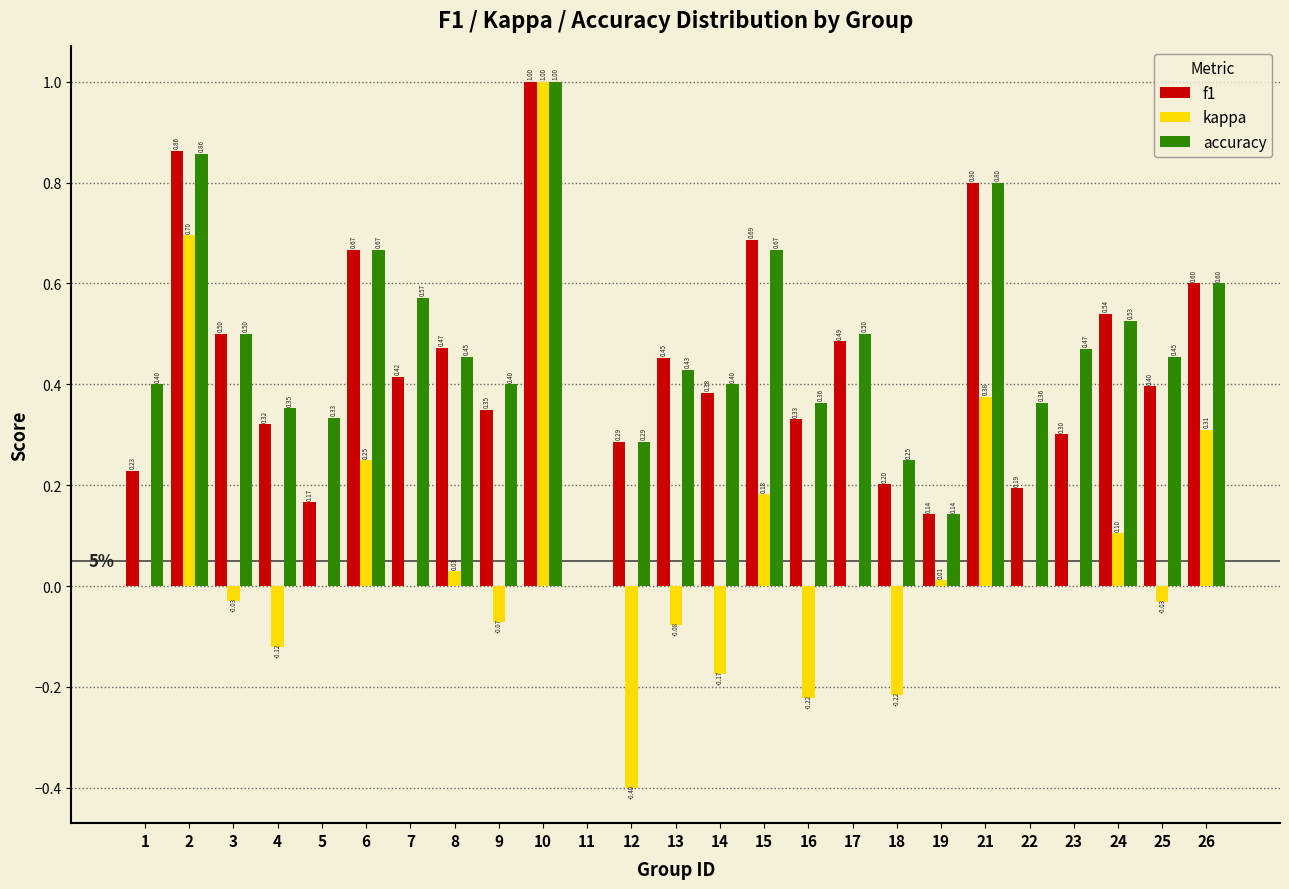

What is the sum of the accuracy values at 25 and 6?

1.1